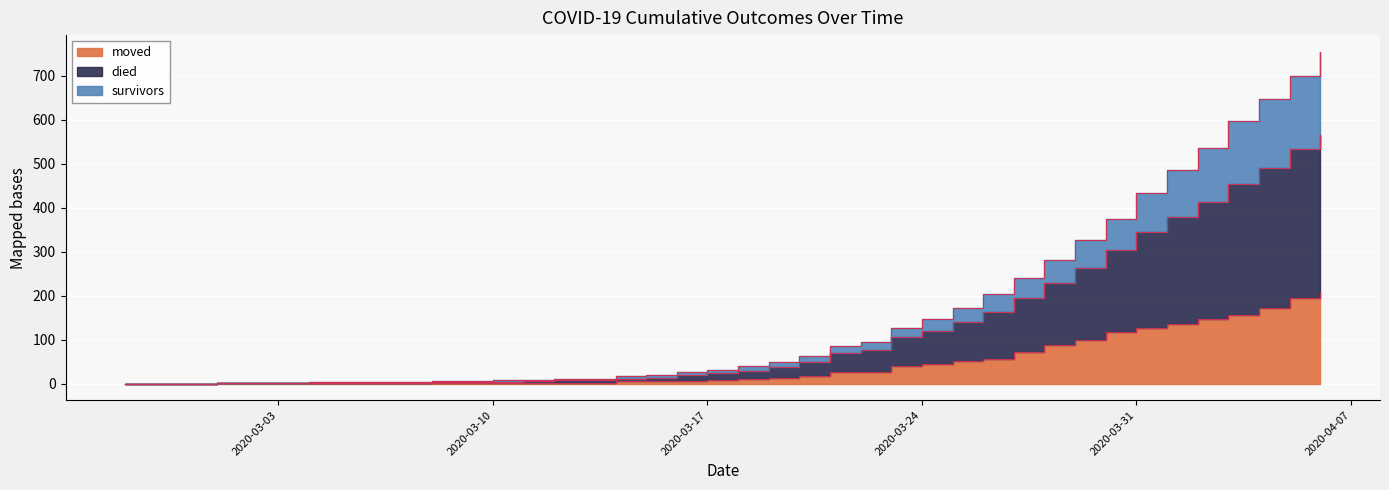

What is the sum of the moved values at 2020-03-13 and 2020-03-05?

3